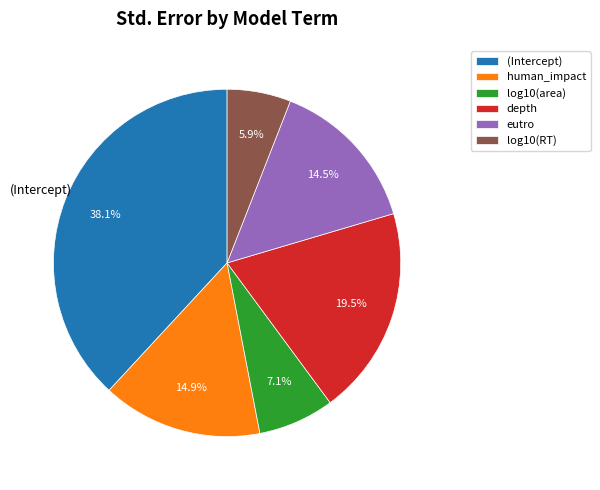

To the nearest percent, what is the difference between the log10(area) and log10(RT) slice percentages?

1%